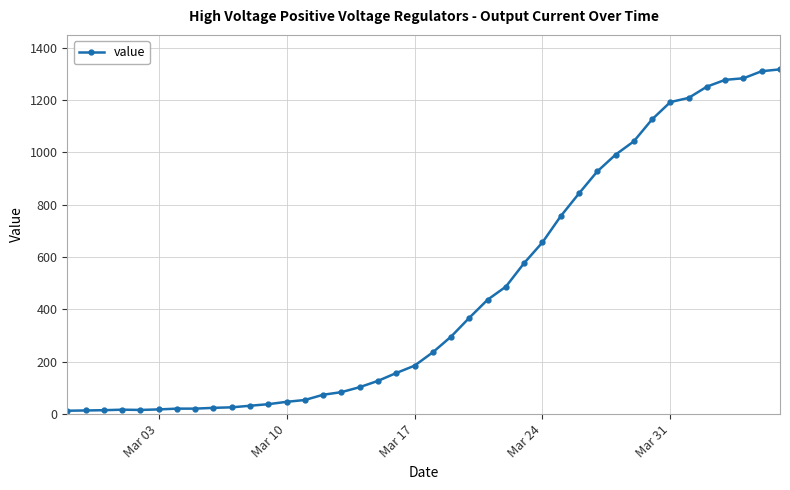

What is the difference between the maximum and second lowest values?

1303